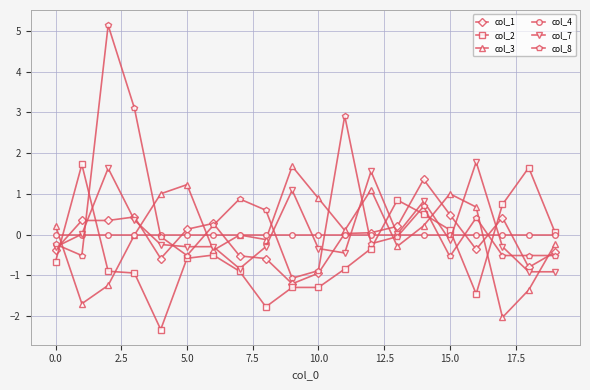

True or false: col_2 has more than 2 interior local peaks.

True